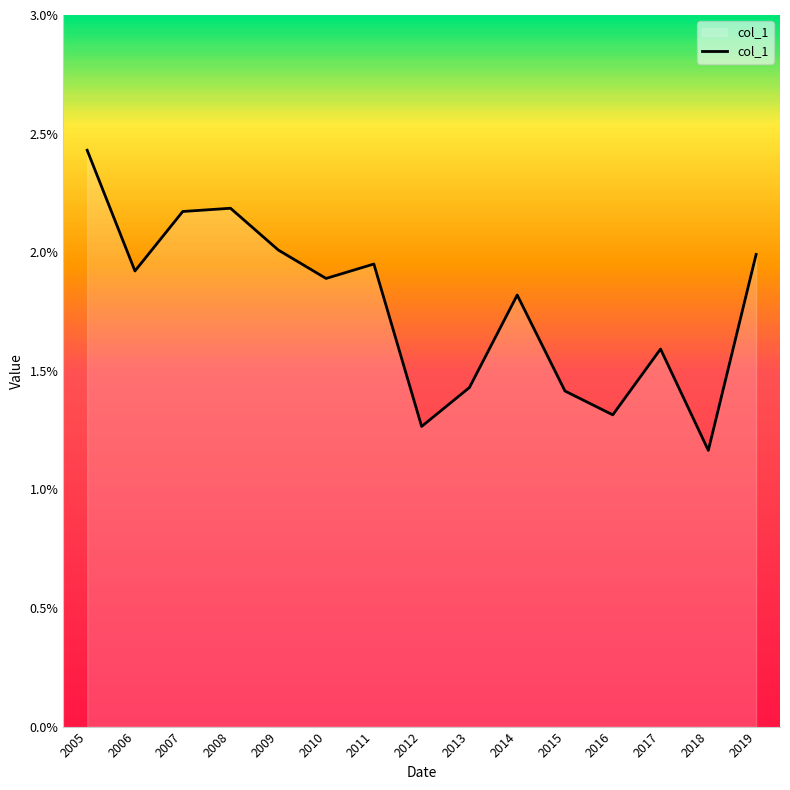

Does the chart display data point markers on the line(s)?

No